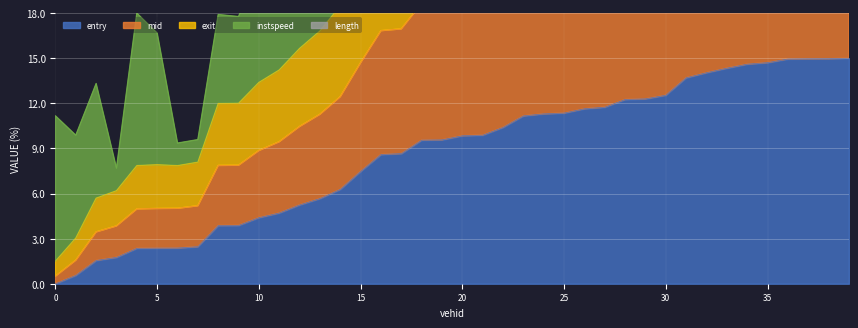

At which label is entry closest to 7?

15